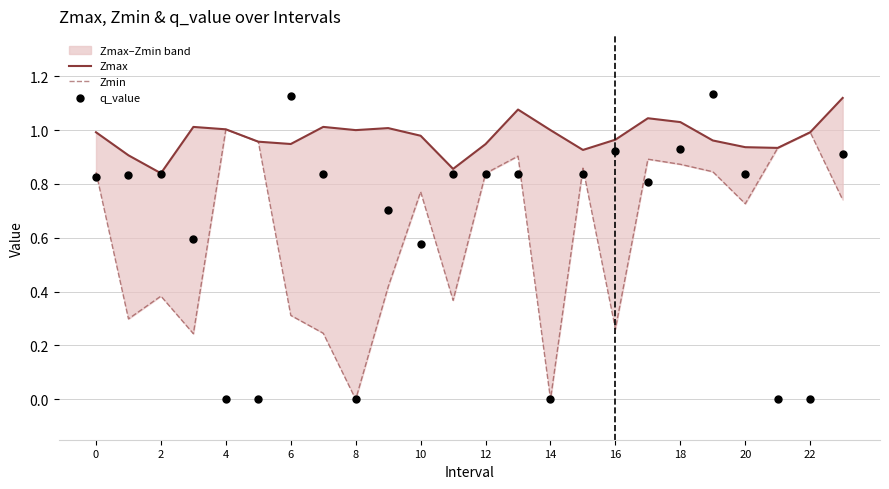

Which series contains the highest Y value?

q_value